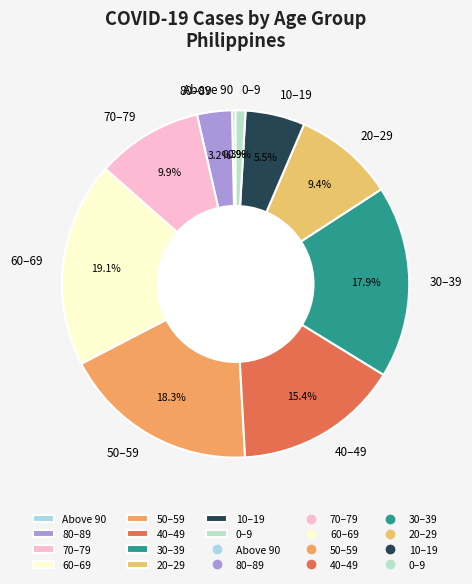

How many slices are in this pie chart?

10